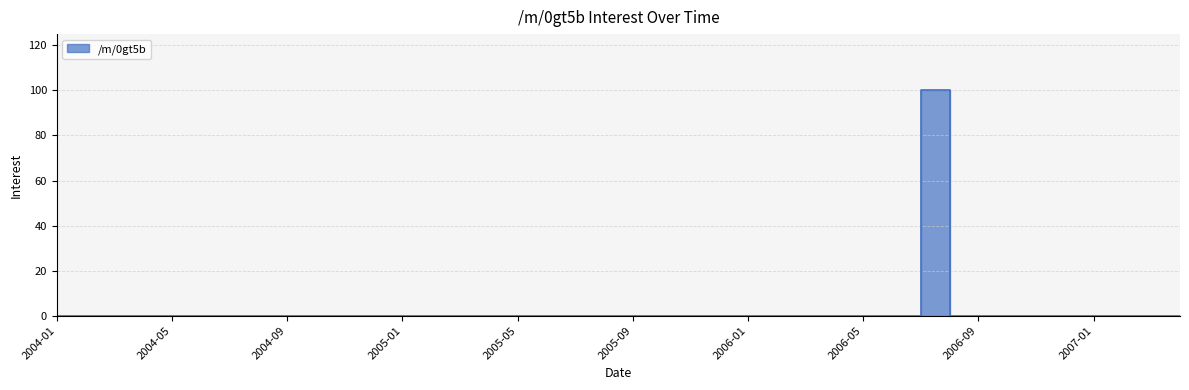

Which has a higher value, 2005-05 or 2004-12?

2005-05